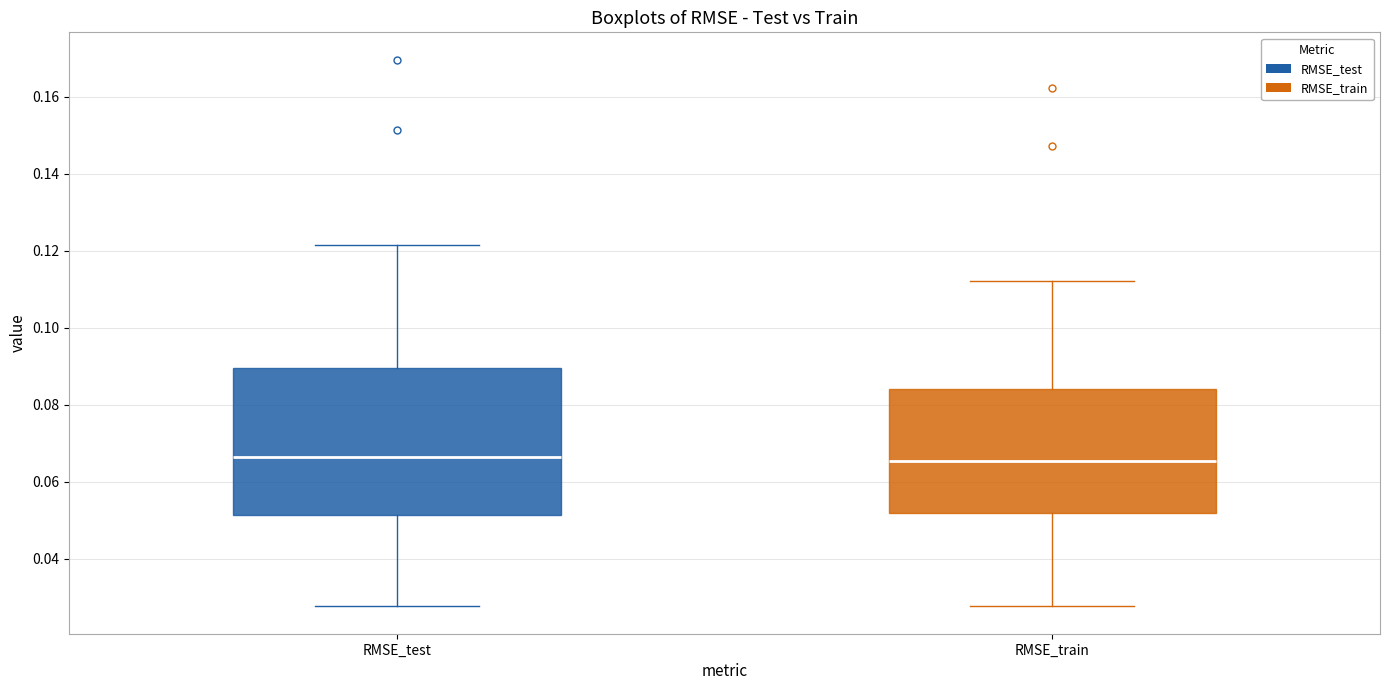

Where is the upper edge of the box for RMSE_train on the y-axis? The values are not printed on the chart, so give them approximately, as read against the axis.

0.084